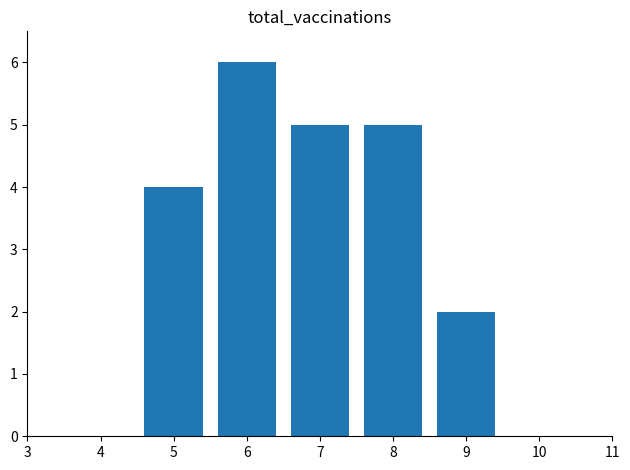

The chart shows a value of 2 at 9. True or false?

True